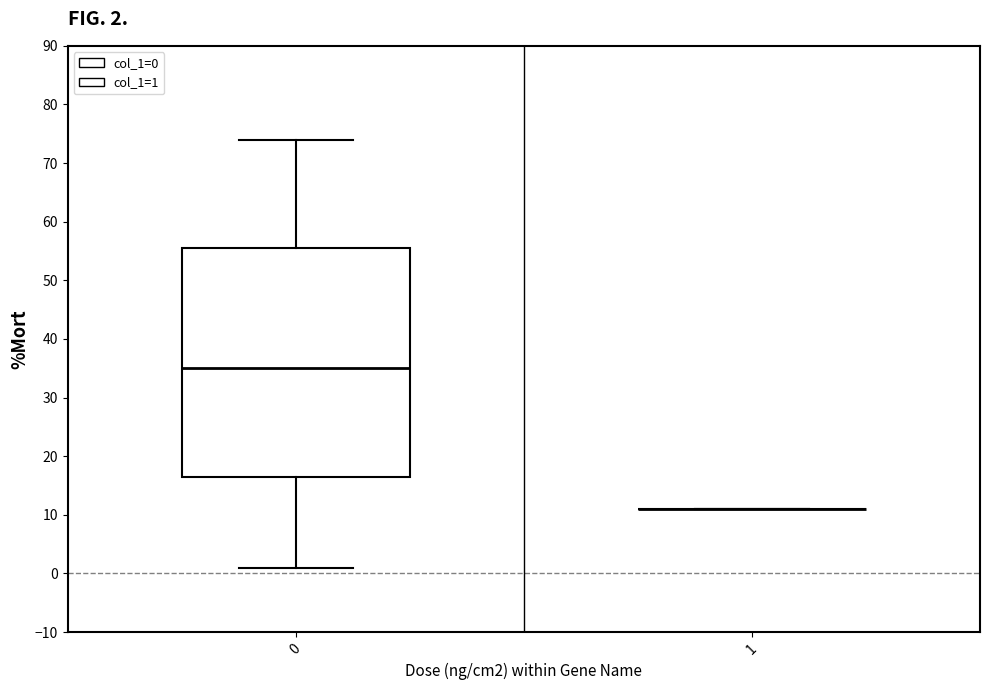

Comparing the boxes themselves (not the whiskers), which one is the tallest?

0